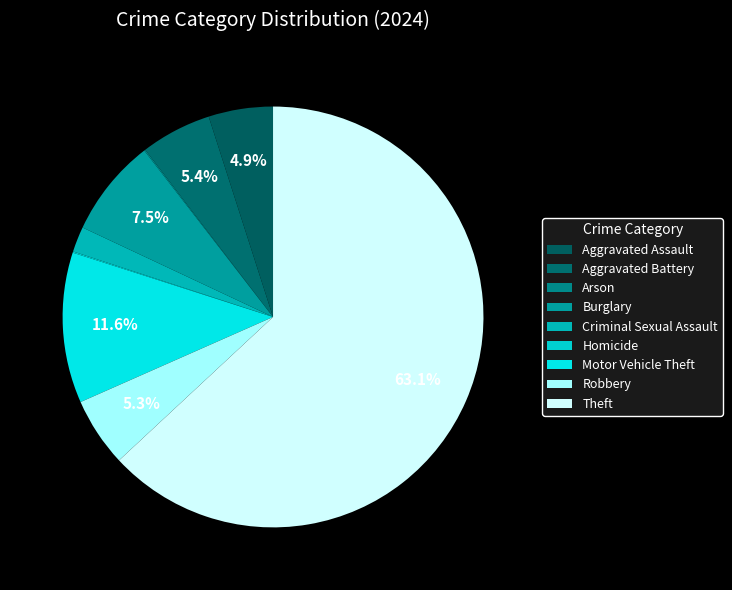

Rank the categories by value from lowest to highest.

Arson, Homicide, Criminal Sexual Assault, Aggravated Assault, Robbery, Aggravated Battery, Burglary, Motor Vehicle Theft, Theft